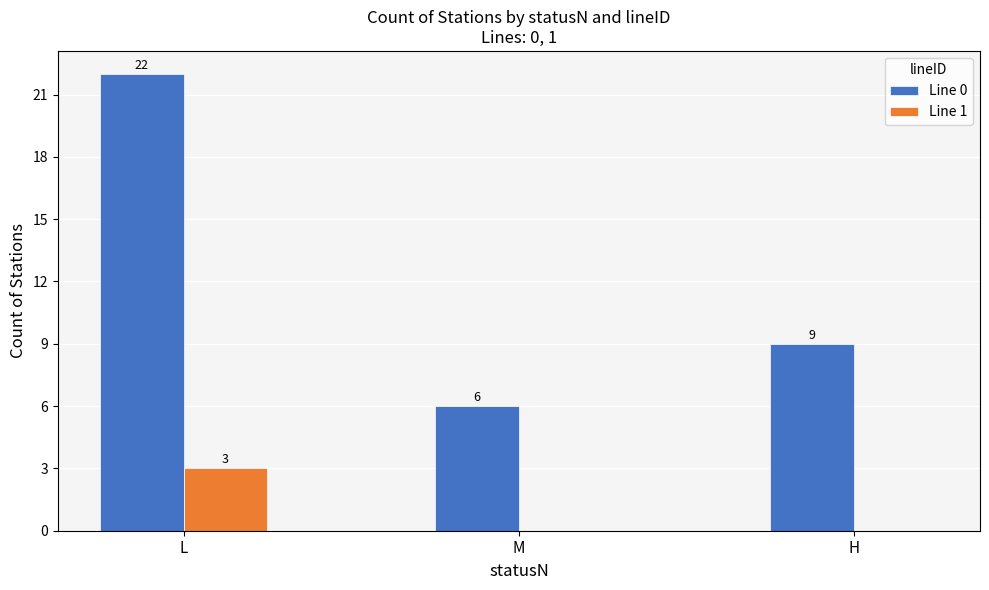

What is the total value across all series at L?

25